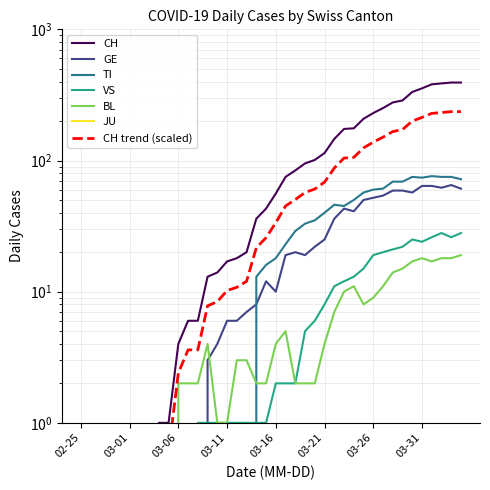

What is the difference between the VS values at 2020-03-14 and 2020-02-28?

1.0